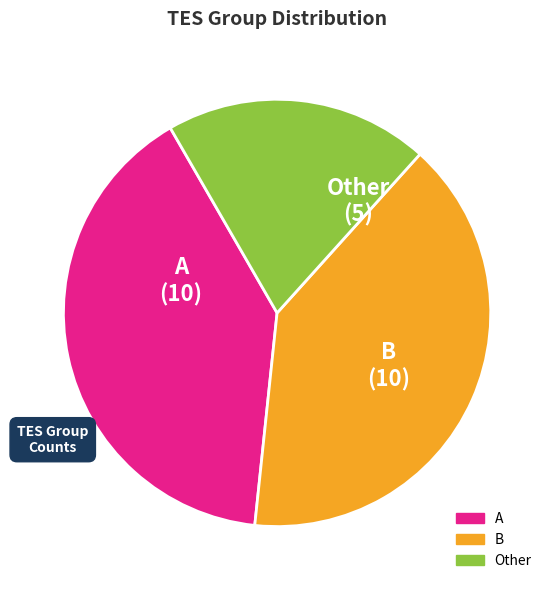

Is Other the majority of the pie?

No